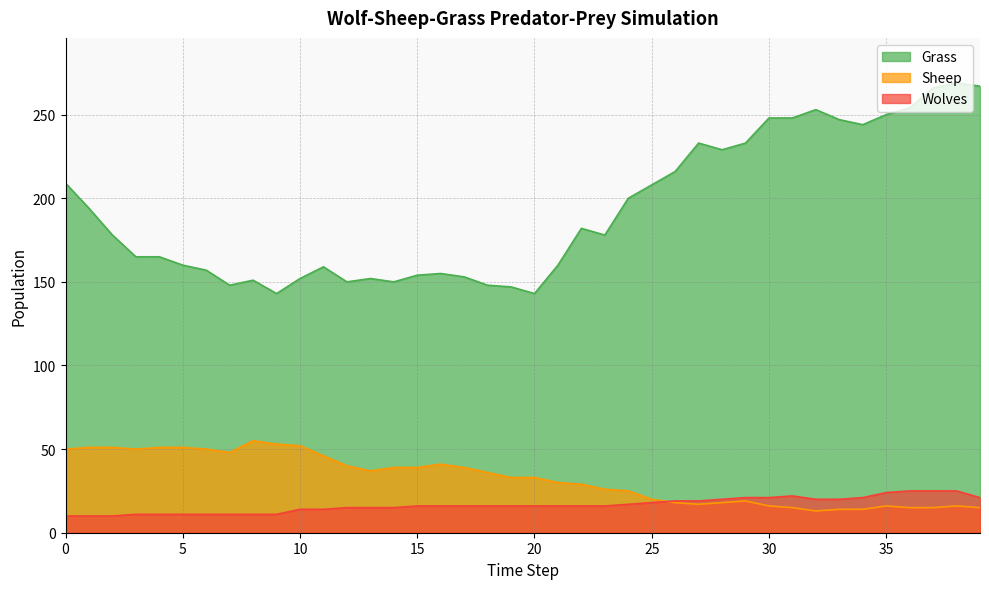

True or false: Grass and Sheep intersect in this chart.

False